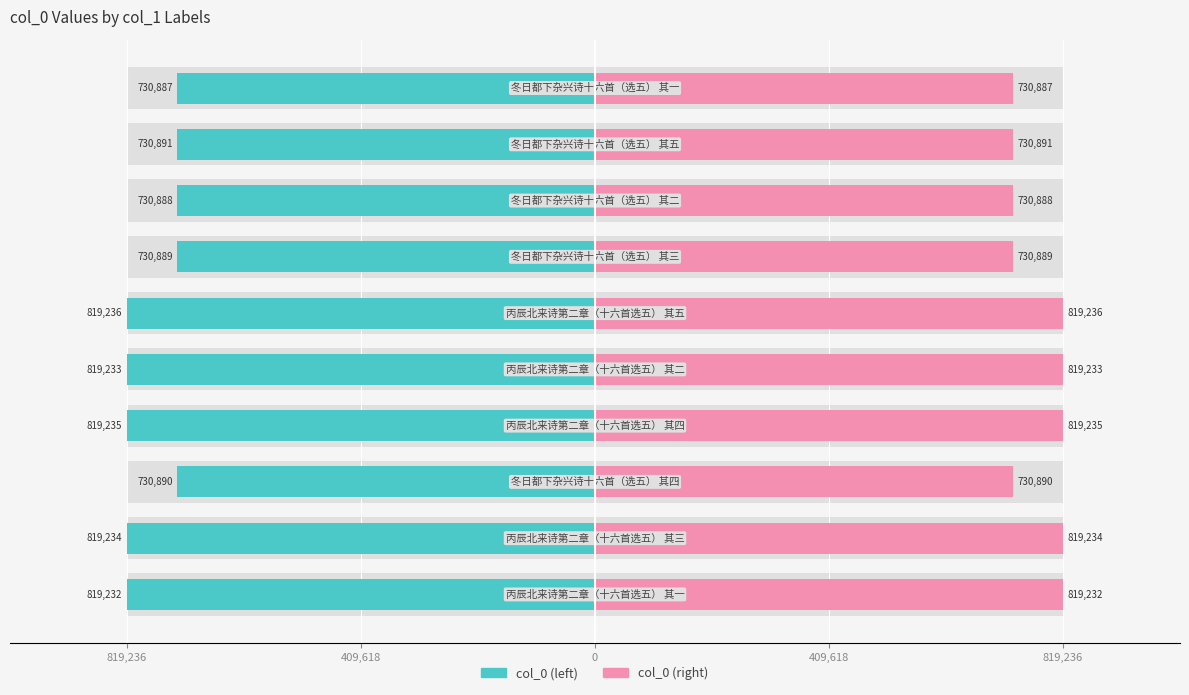

True or false: col_0 (right) has a value of 730888 at 7.

True